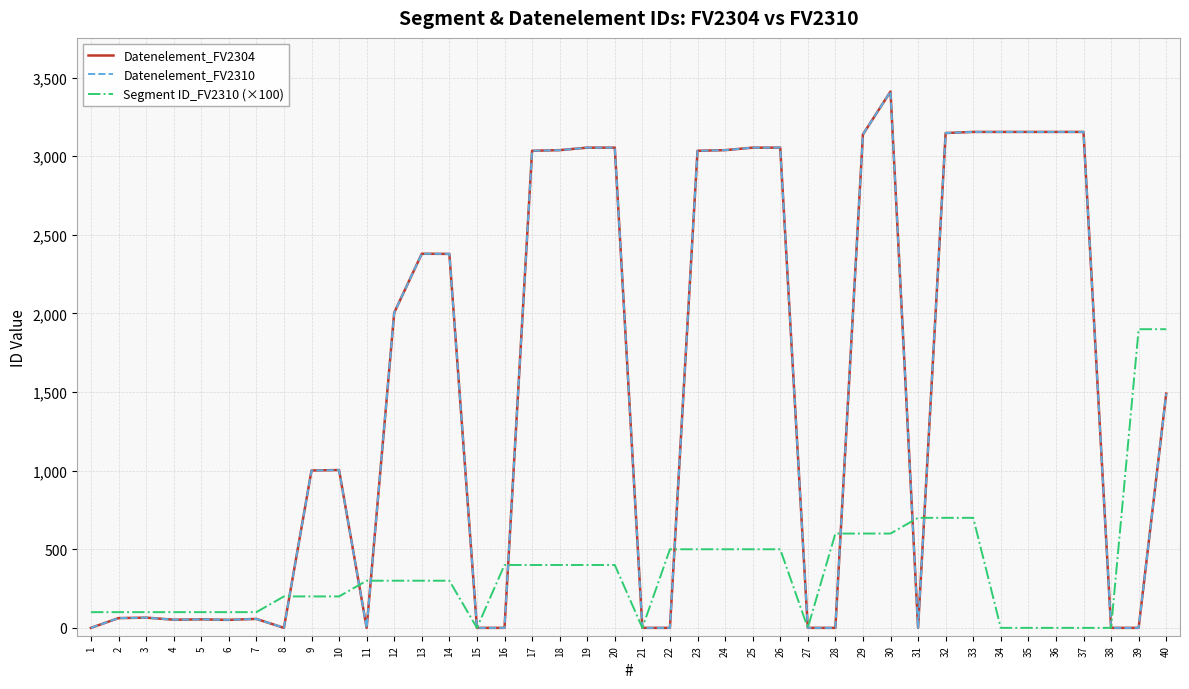

Does the chart have visible grid lines?

Yes